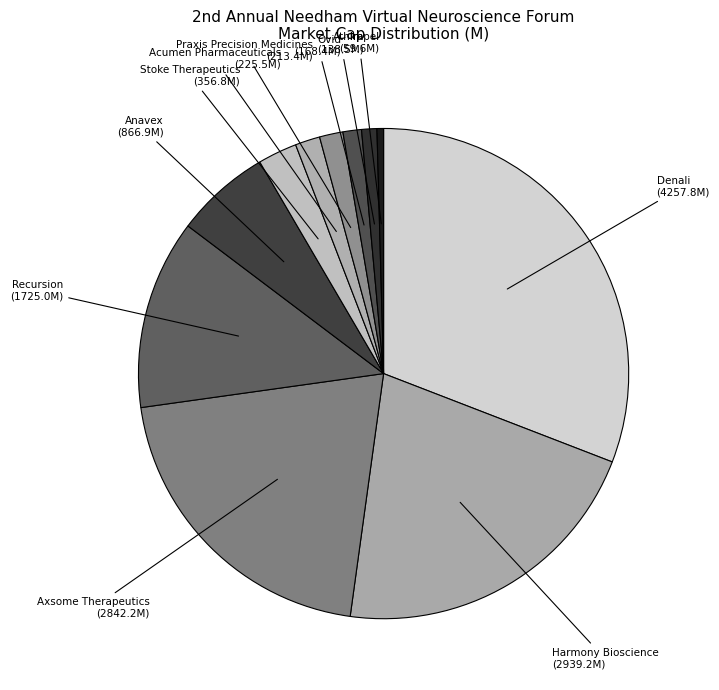

To the nearest percent, what portion does Acumen Pharmaceuticals (ABOS) represent?

2%